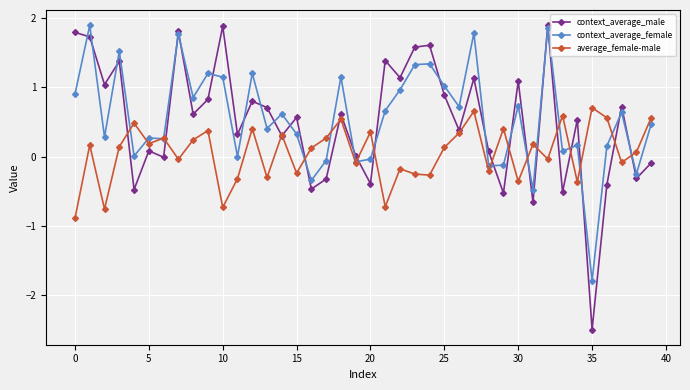

Which series has the largest range (max minus min)?

context_average_male